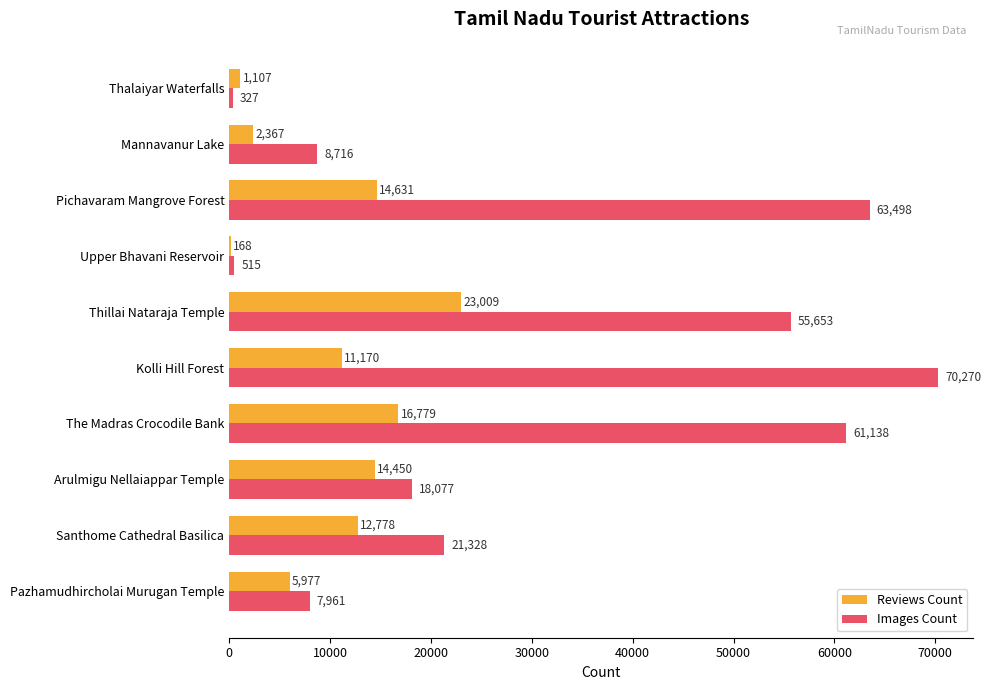

What value does the Reviews Count series have at Santhome Cathedral Basilica?

12778